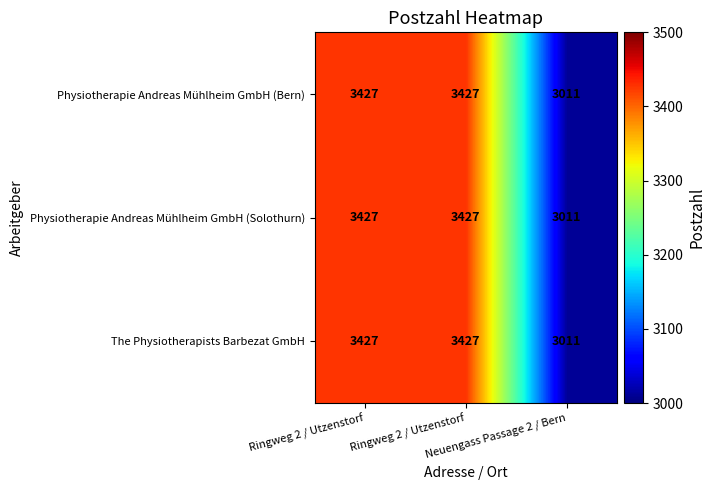

Reading right to left, what are all the values shown in this chart?

Physiotherapie Andreas Mühlheim GmbH (Bern): Neuengass Passage 2 / Bern=3011	Ringweg 2 / Utzenstorf=3427	Ringweg 2 / Utzenstorf=3427
Physiotherapie Andreas Mühlheim GmbH (Solothurn): Neuengass Passage 2 / Bern=3011	Ringweg 2 / Utzenstorf=3427	Ringweg 2 / Utzenstorf=3427
The Physiotherapists Barbezat GmbH: Neuengass Passage 2 / Bern=3011	Ringweg 2 / Utzenstorf=3427	Ringweg 2 / Utzenstorf=3427